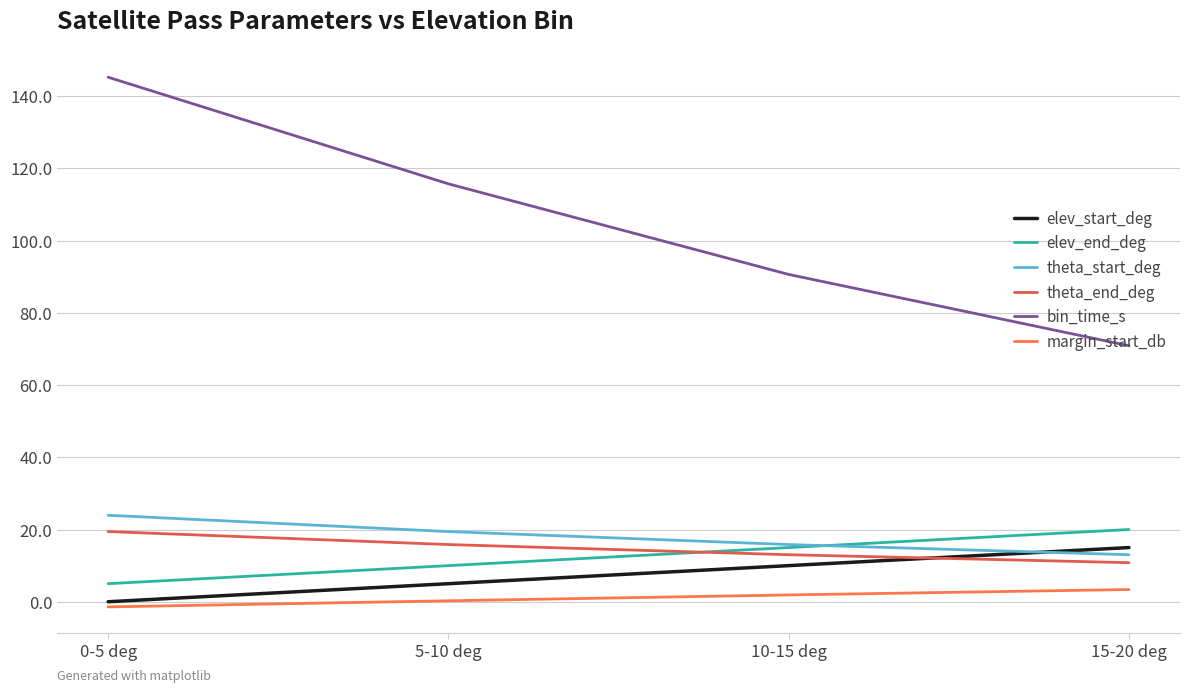

What is the total value across all series at 0-5 deg?

192.2